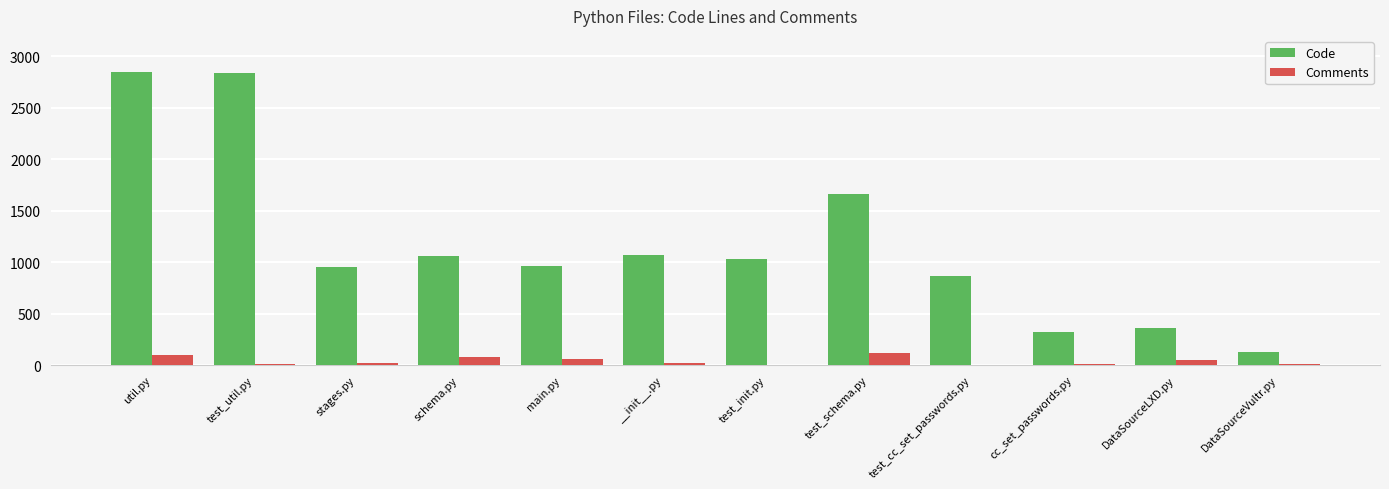

What is the maximum value for Comments?

113